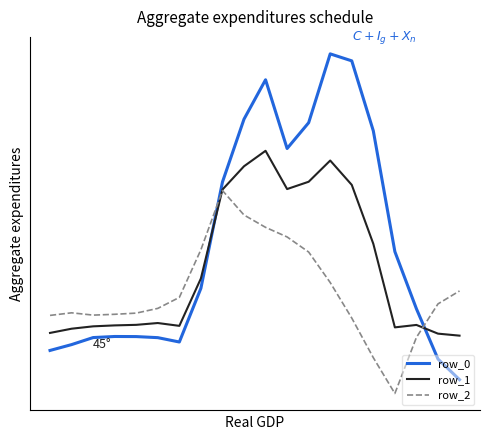

How many times do row_0 and row_1 cross each other?

2